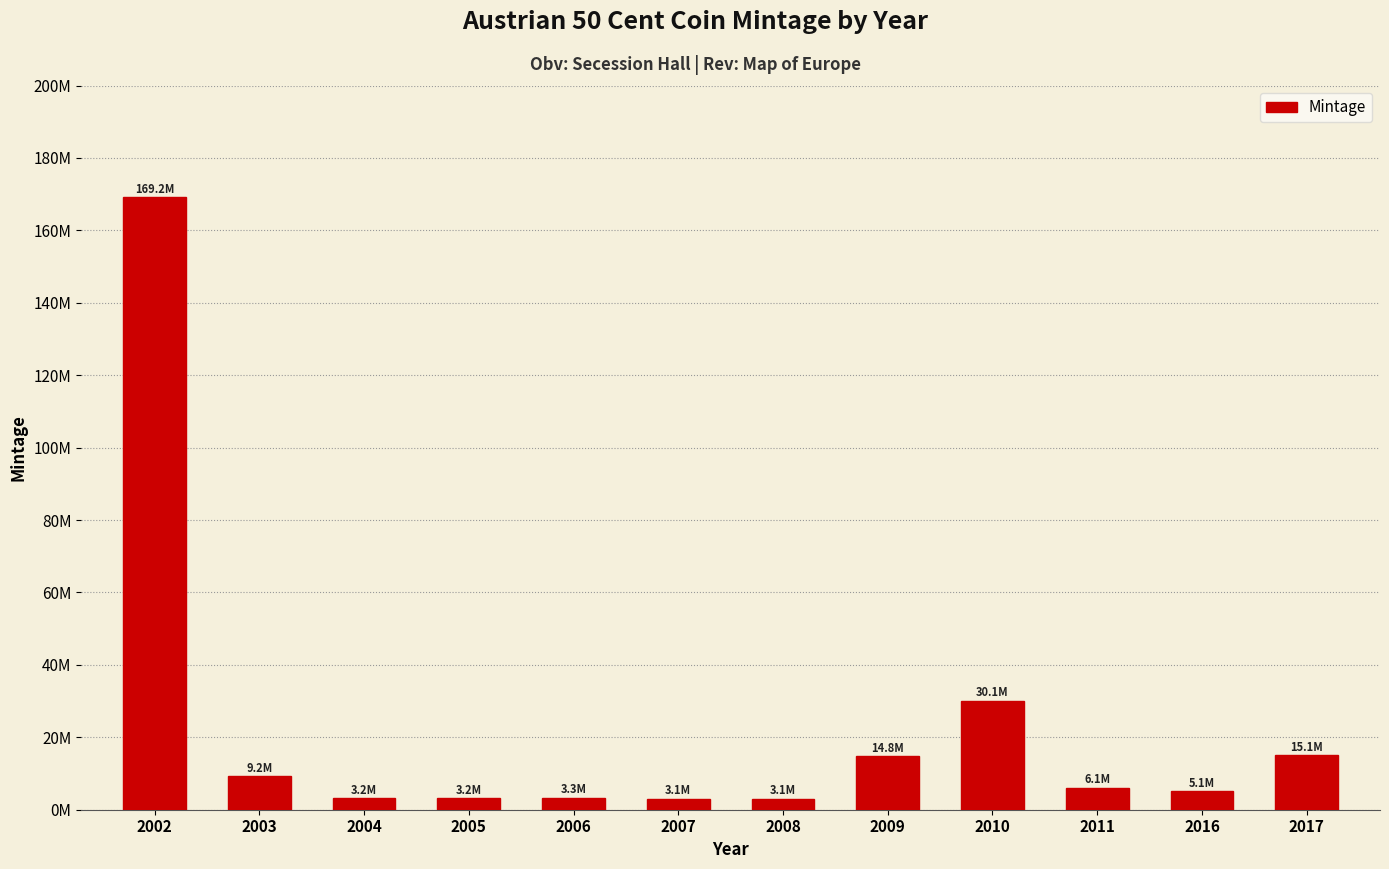

What is the sum of the values at 2010 and 2007?

33160000